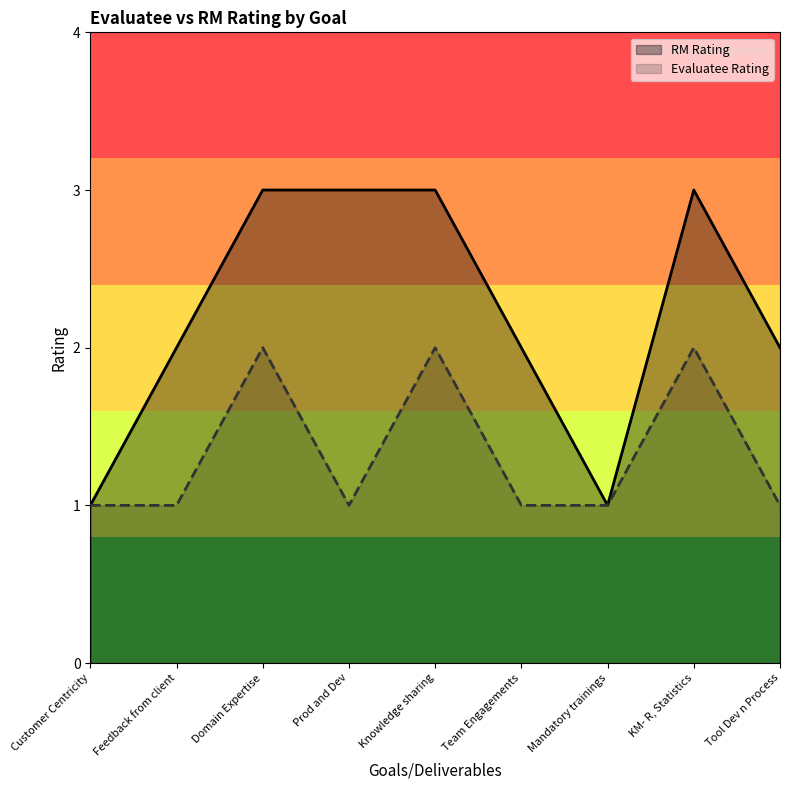

What position from the left is KM- R, Statistics?

8